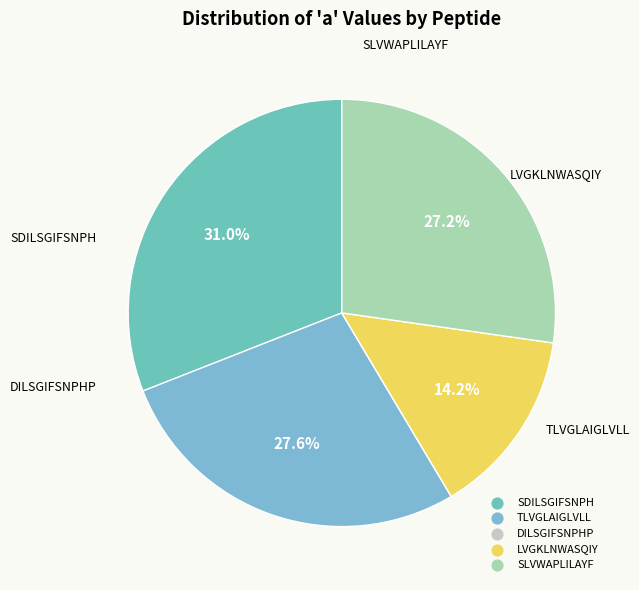

Between LVGKLNWASQIY and SDILSGIFSNPH, which is larger?

SDILSGIFSNPH